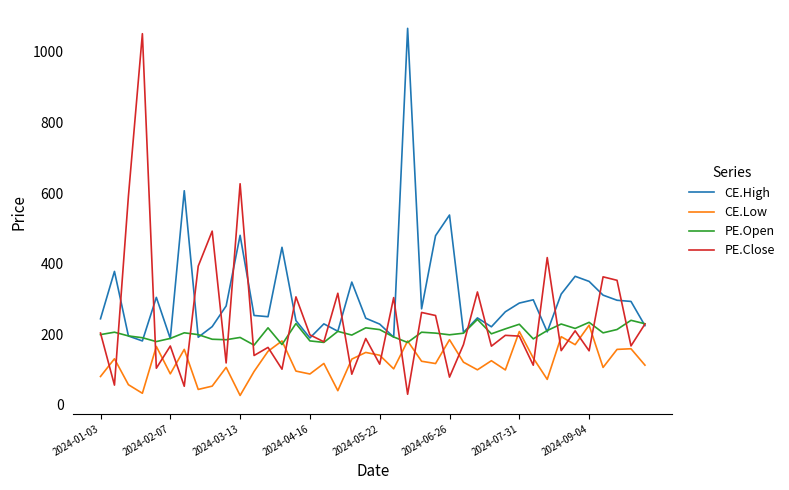

What is the sum of all PE.Open values?

8146.6